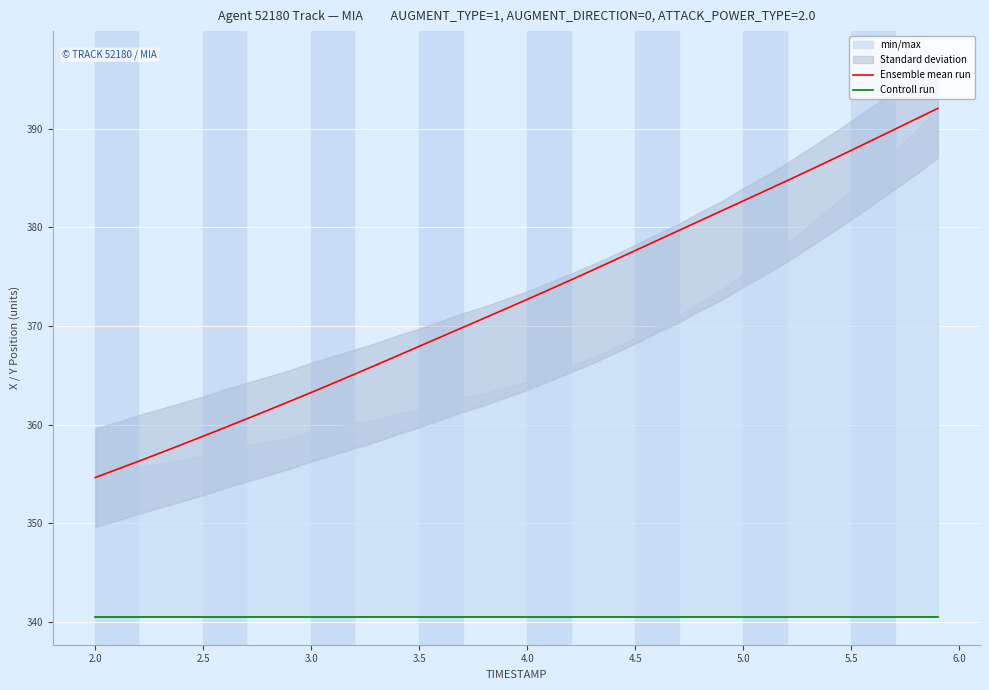

Rank the series by their average value, from lowest to highest.

Controll run, Ensemble mean run